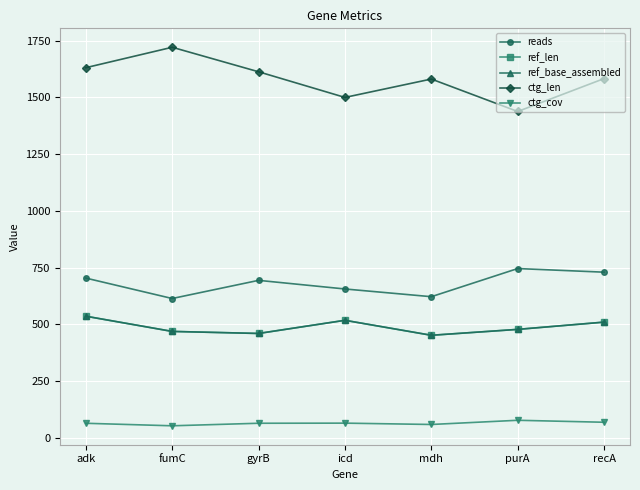

The value of reads at gyrB is 360.1. True or false?

False